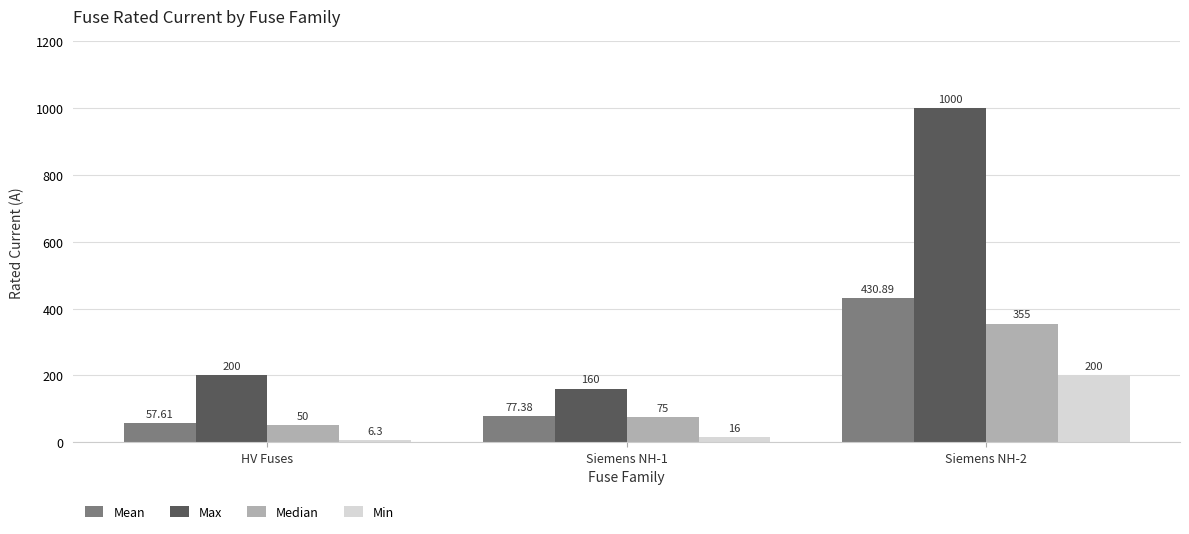

Is it true that Min equals 304.7 at Siemens NH-2?

False